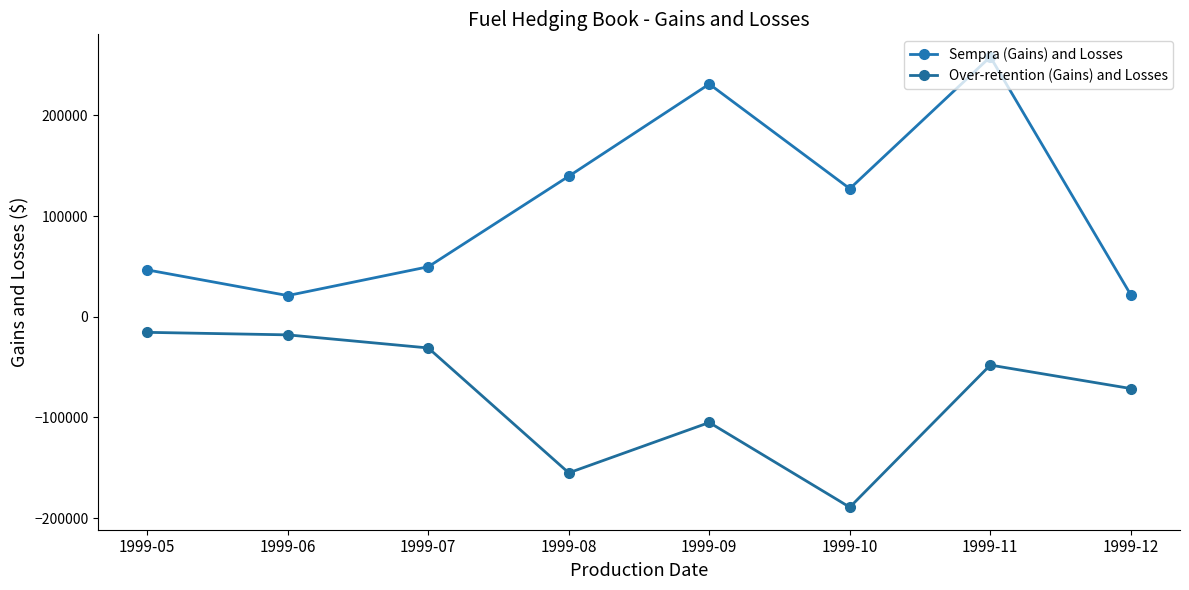

How many categories are shown in the chart?

8